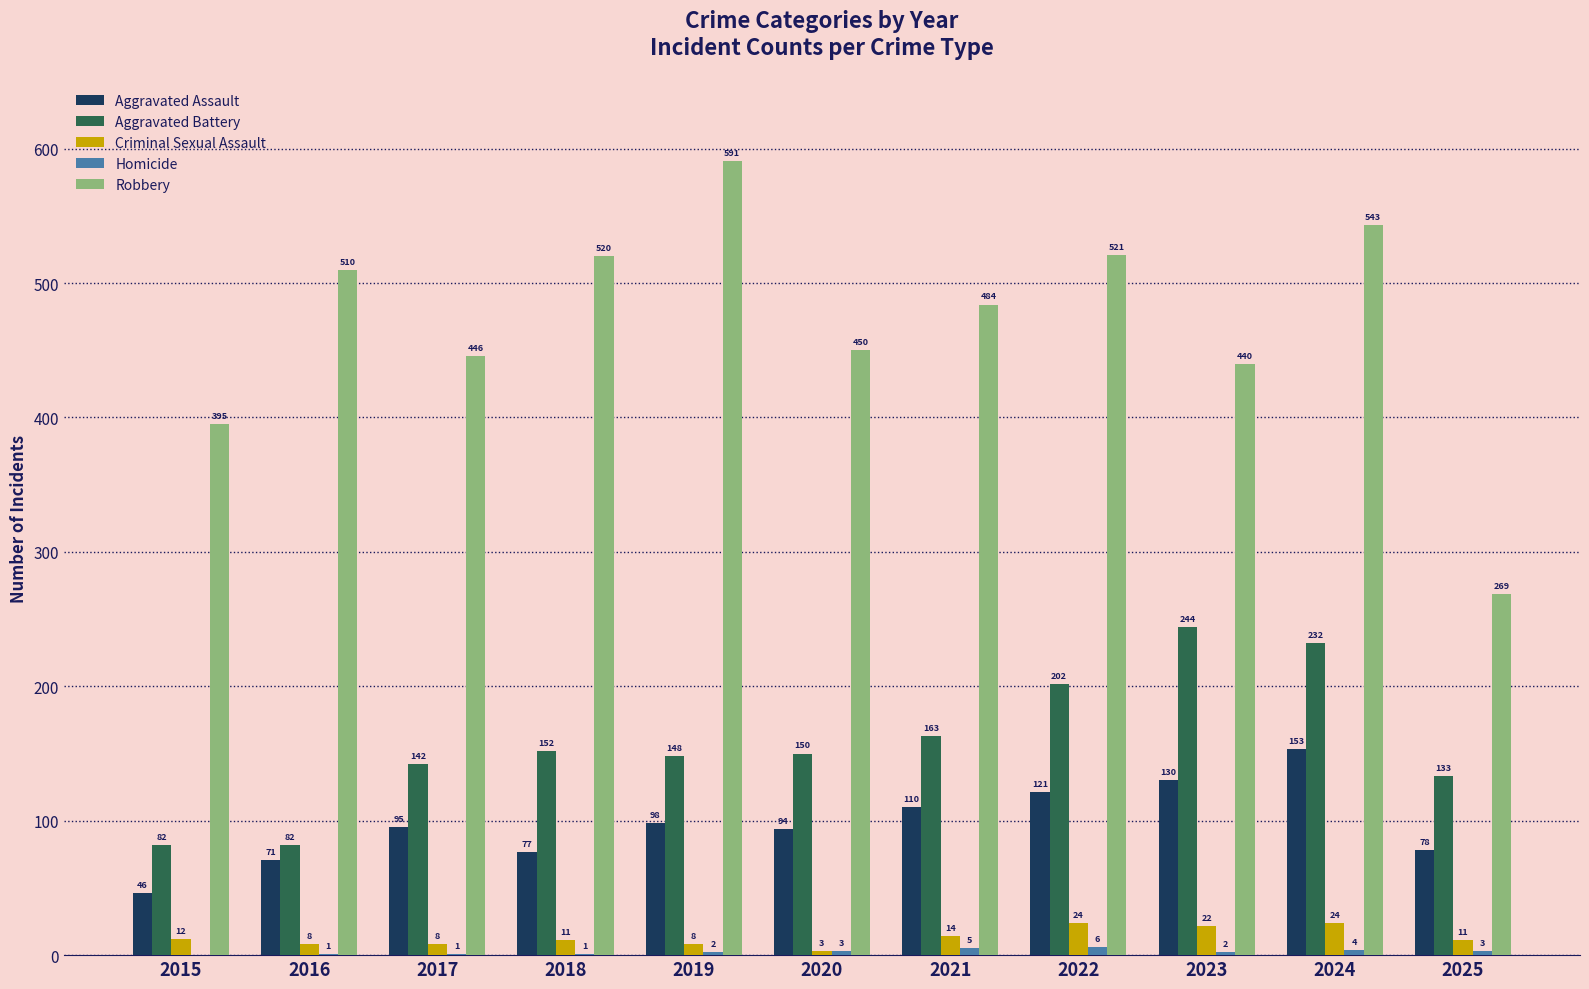

Are the bars horizontal?

No